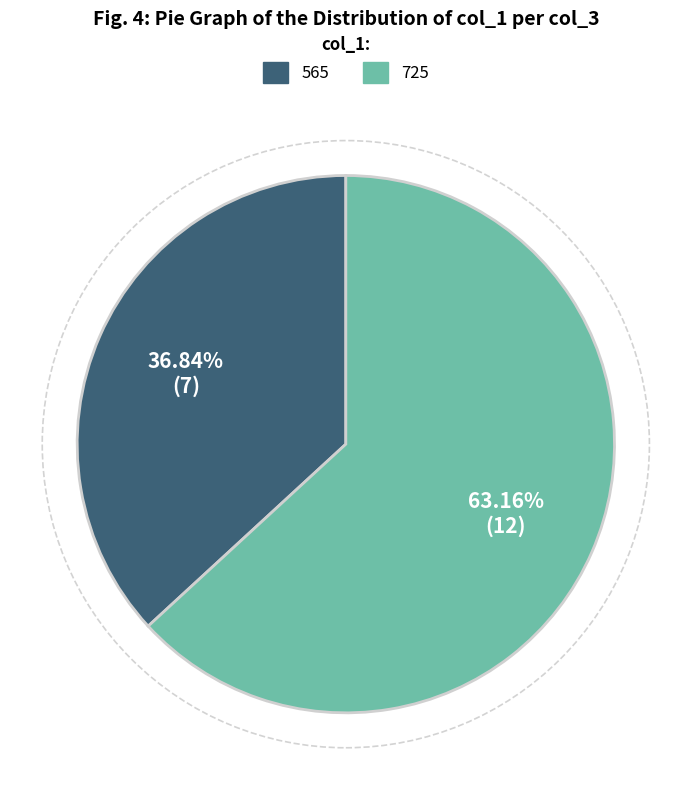

Approximately how many times larger is the value at 565 compared to 725?

0.6